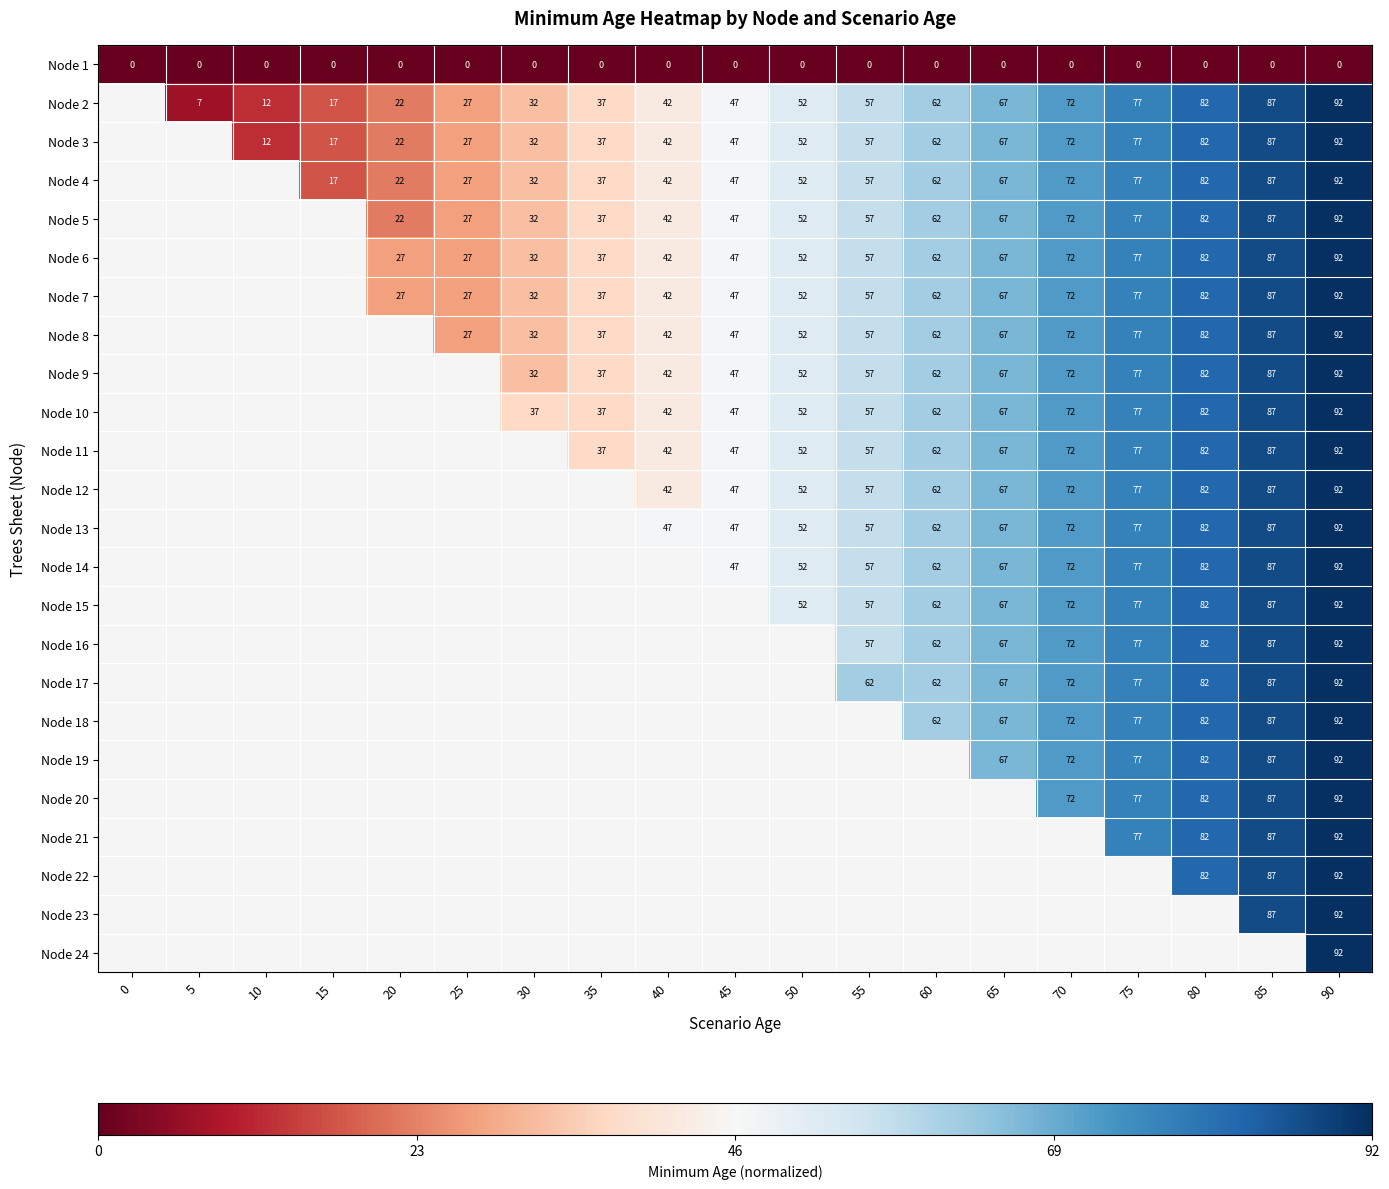

Count the number of data series in this chart.

24